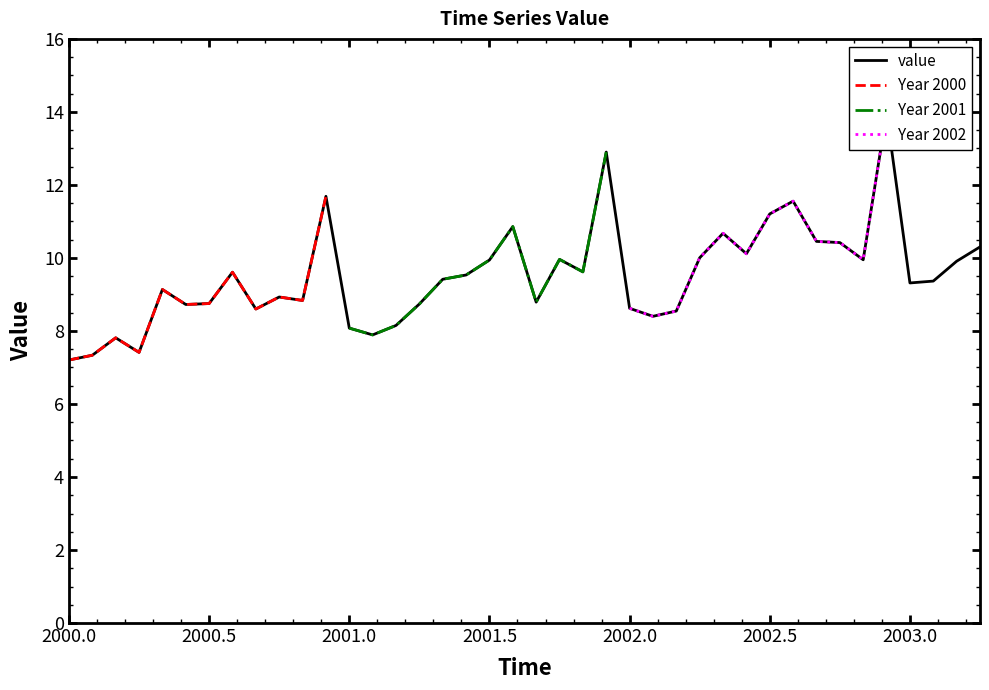

What is the minimum value for Year 2000?

7.2